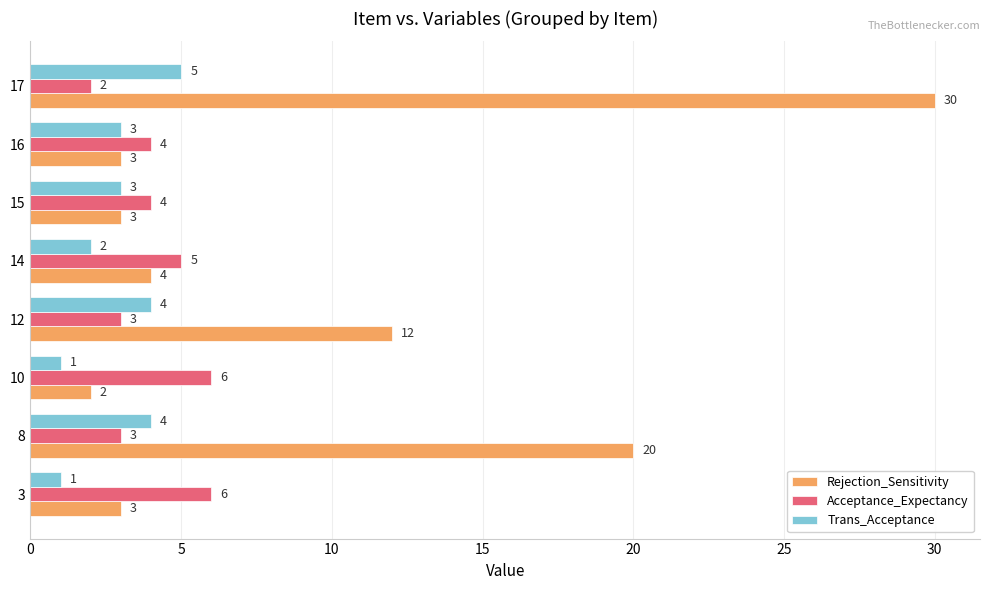

What are all the series names shown in the legend?

Rejection_Sensitivity, Acceptance_Expectancy, Trans_Acceptance